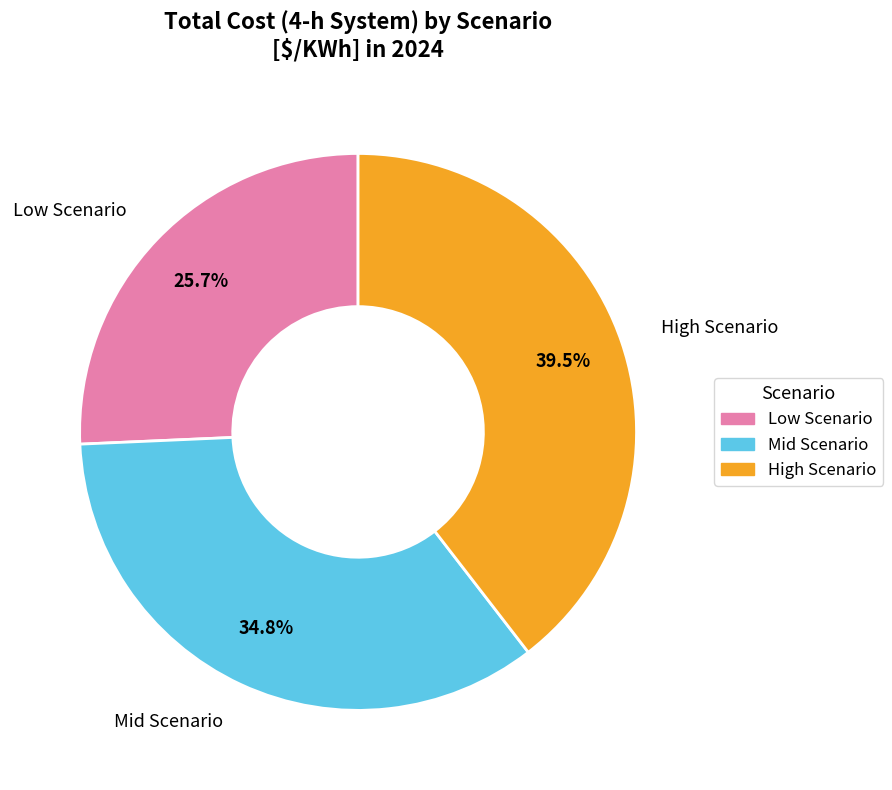

Is it true that Low Scenario is 26% of the pie?

True